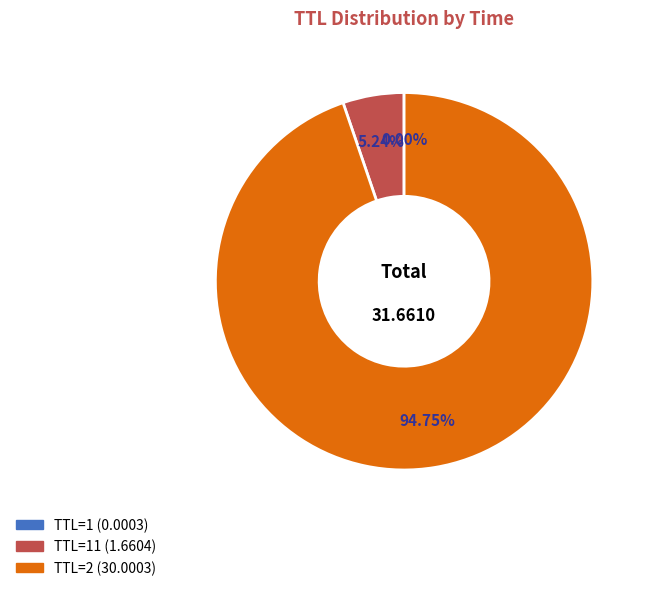

Is there any slice that represents more than half of the pie?

Yes